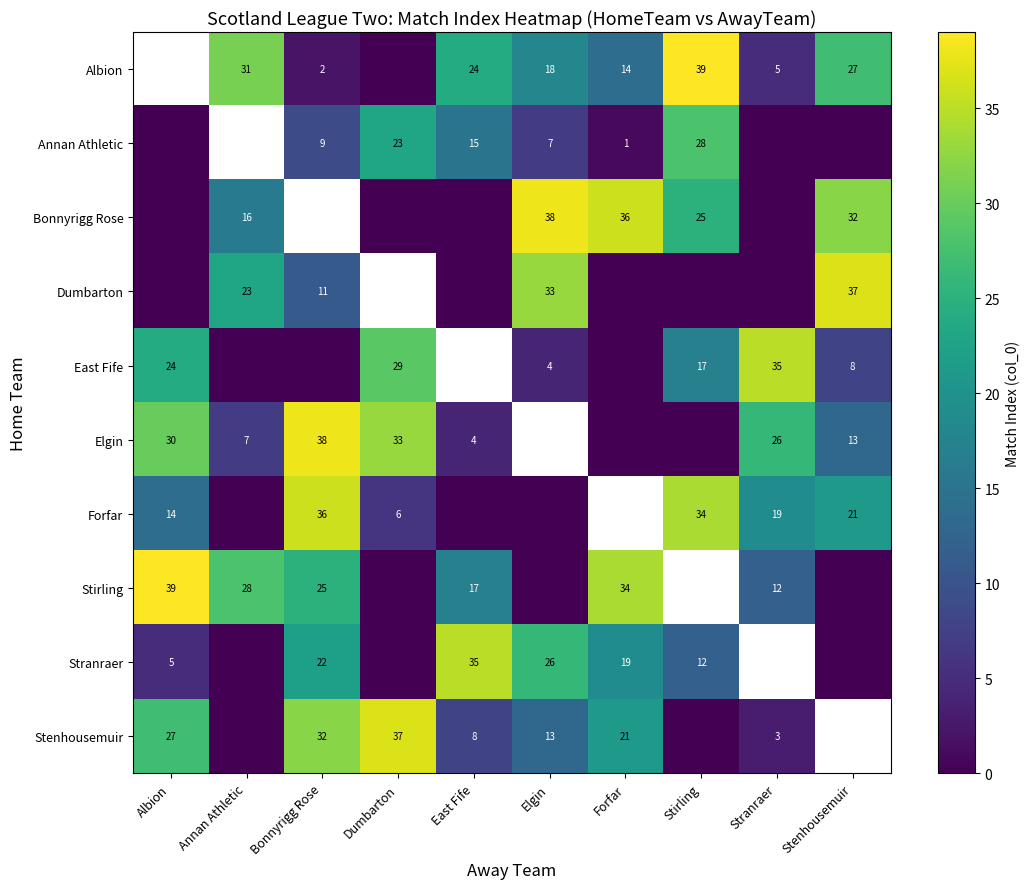

The value of Annan Athletic at East Fife is 8. True or false?

False